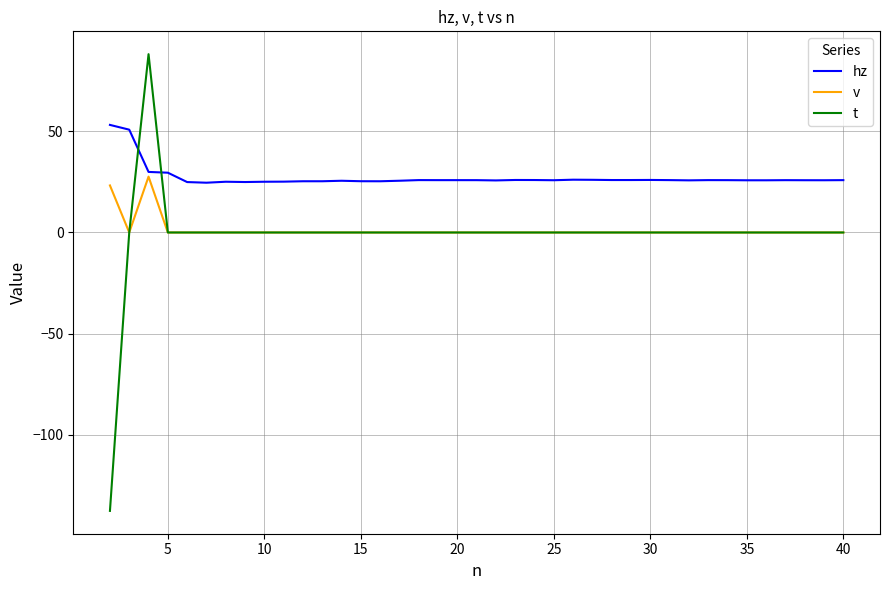

What is the maximum value shown in the chart?

88.3